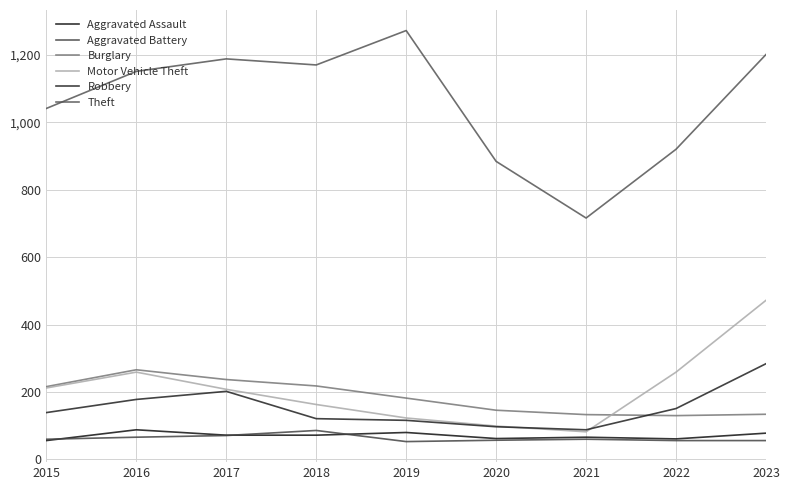

Is the value of Motor Vehicle Theft at 2015 greater than the value of Aggravated Assault at 2017?

Yes